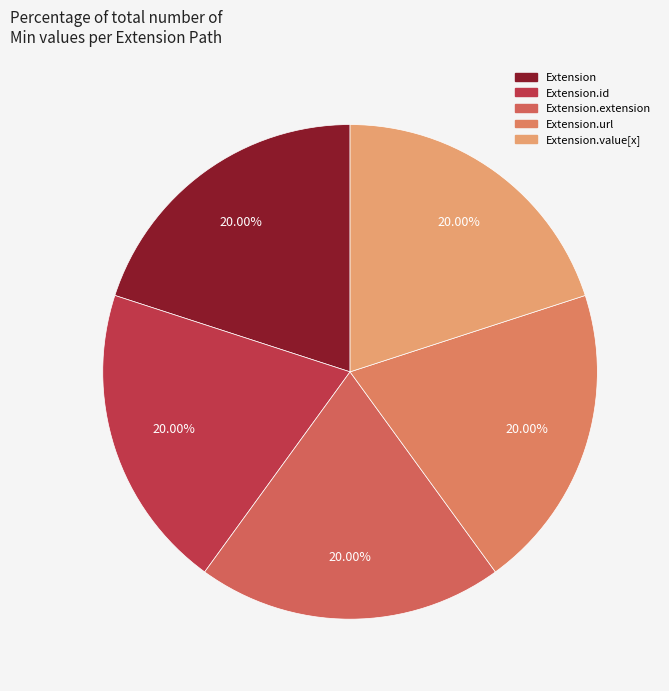

Is the sum of Extension and Extension.url greater than half?

No